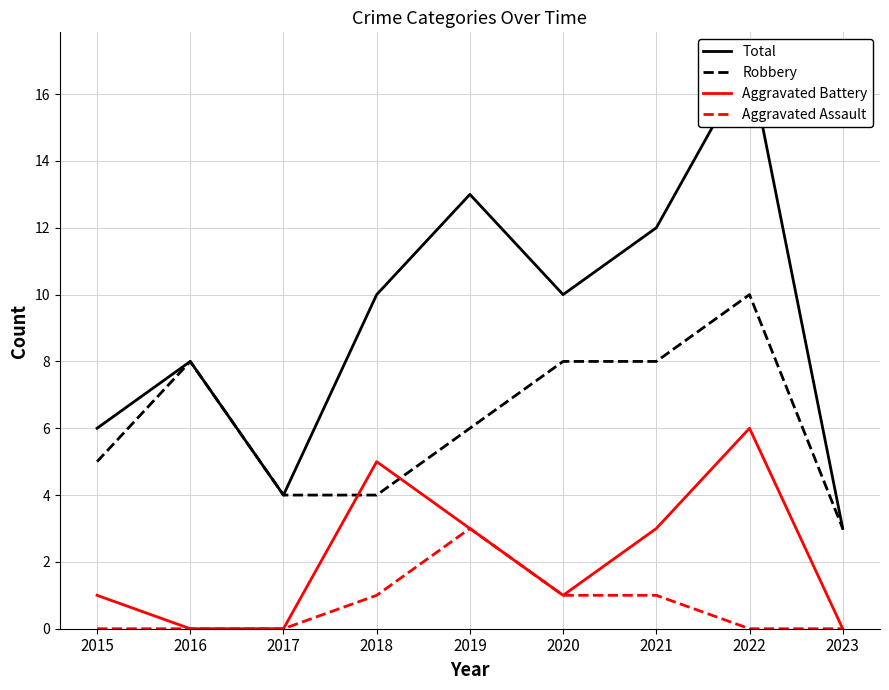

True or false: Total and Aggravated Assault cross at least once.

False